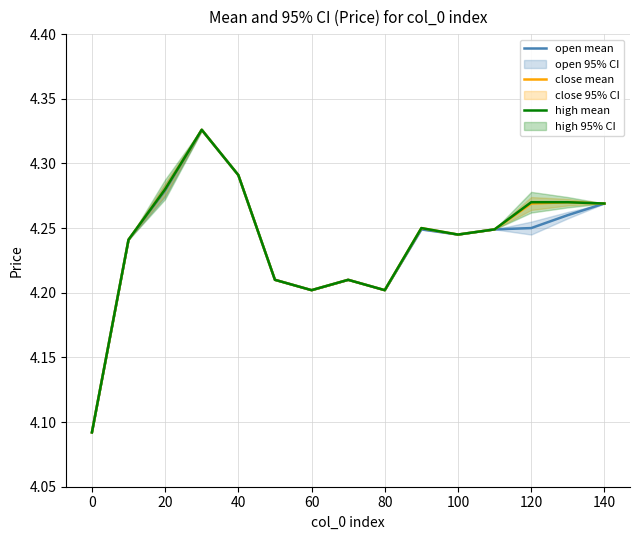

Which series has the widest spread of values?

open mean